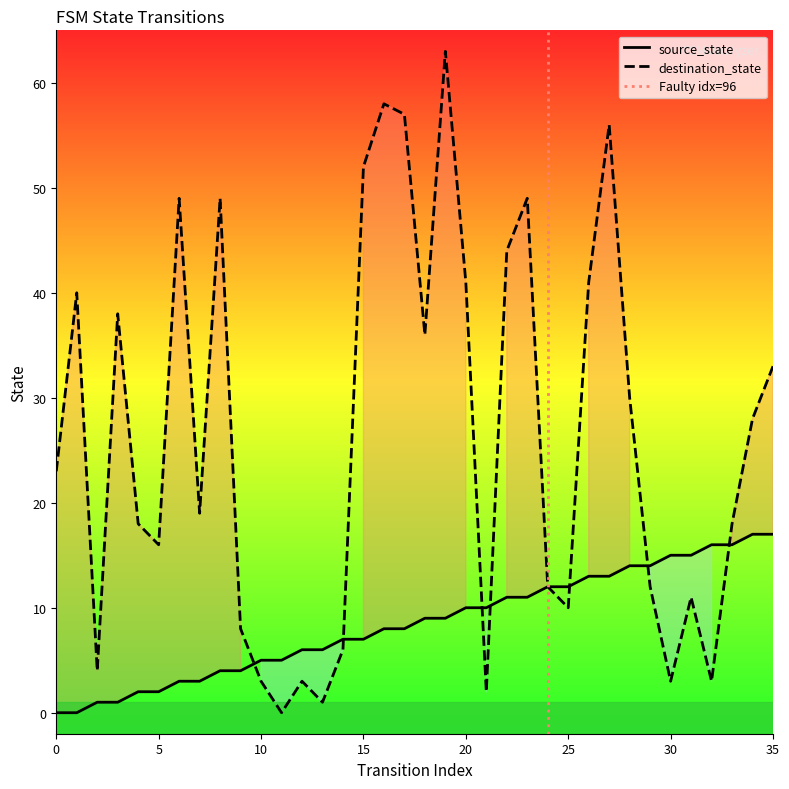

At which category is the sum across all series the highest?

19